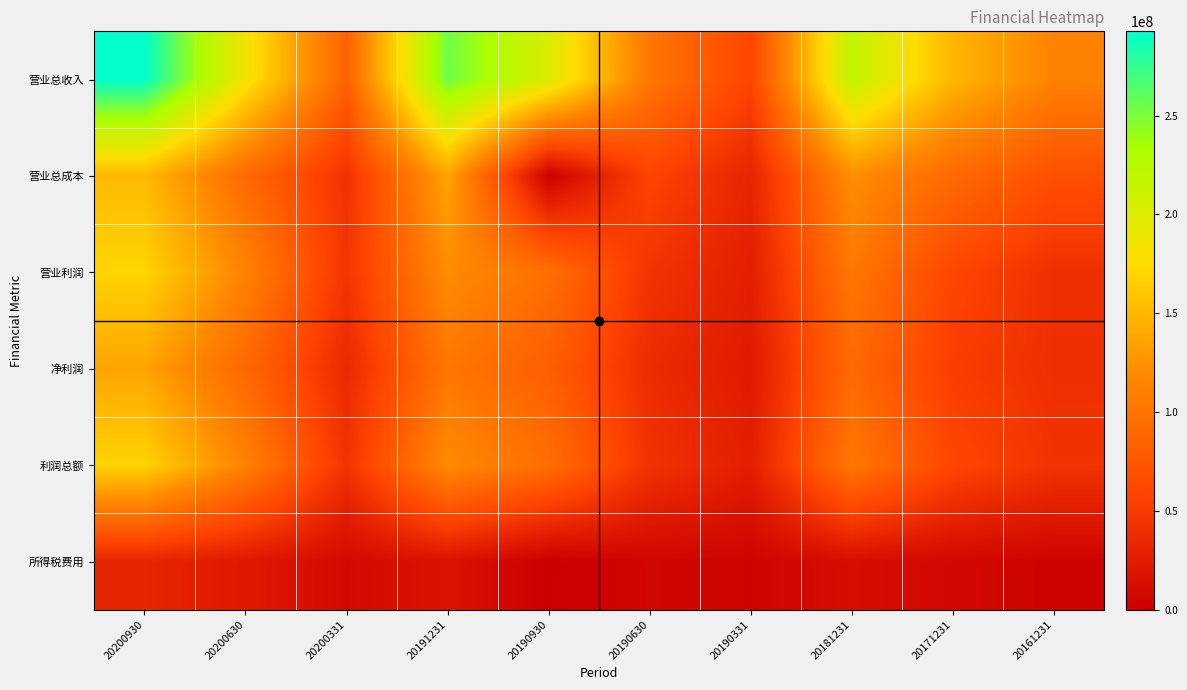

Rank the series at 20200630 from highest to lowest value.

营业总收入, 营业利润, 利润总额, 营业总成本, 净利润, 所得税费用